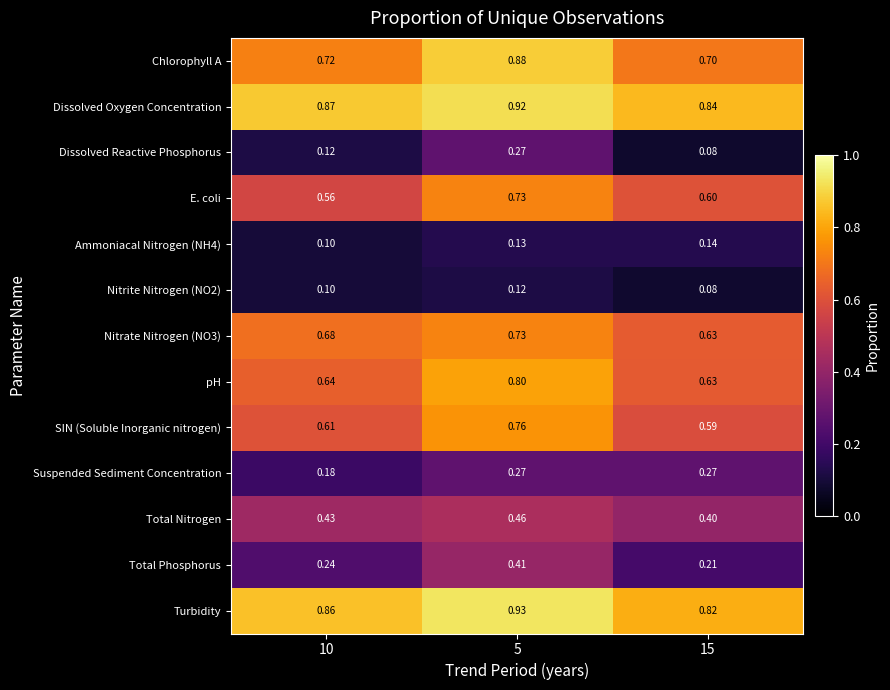

Is the value of Total Nitrogen at 5 greater than the value of Ammoniacal Nitrogen (NH4) at 10?

Yes